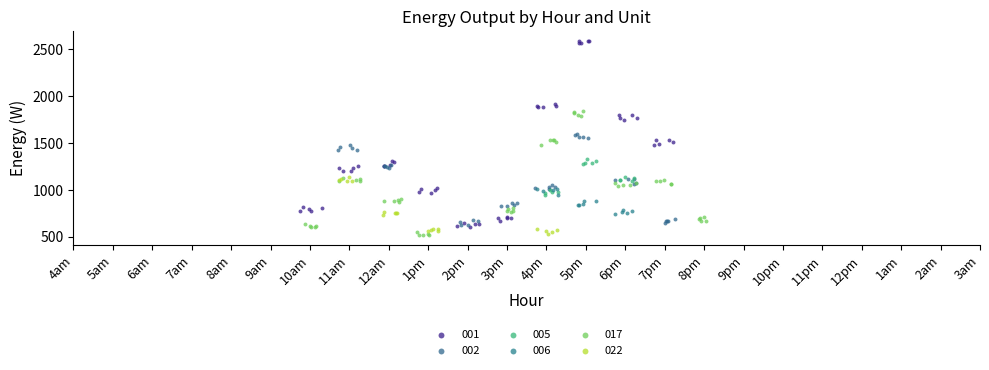

What are all the series names shown in the legend?

001, 002, 005, 006, 017, 022